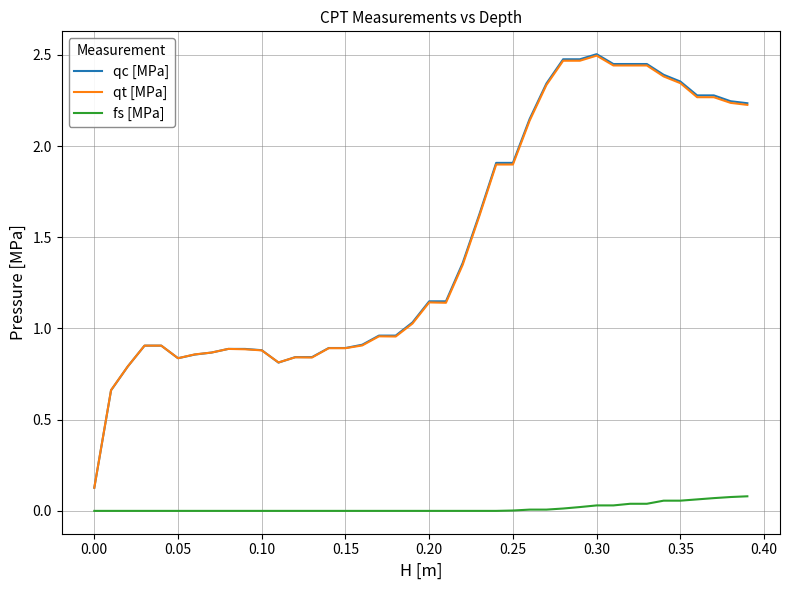

True or false: fs [MPa] and qc [MPa] cross at least once.

False